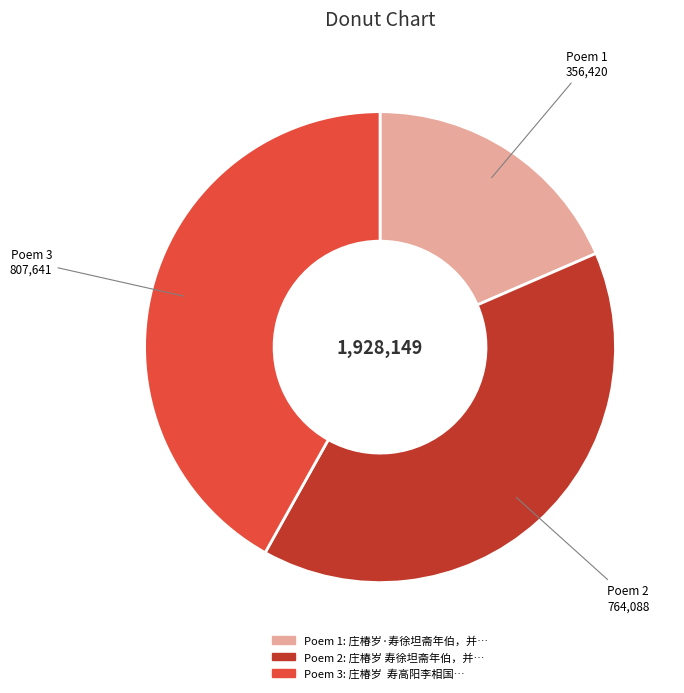

Is there a majority slice in this chart?

No